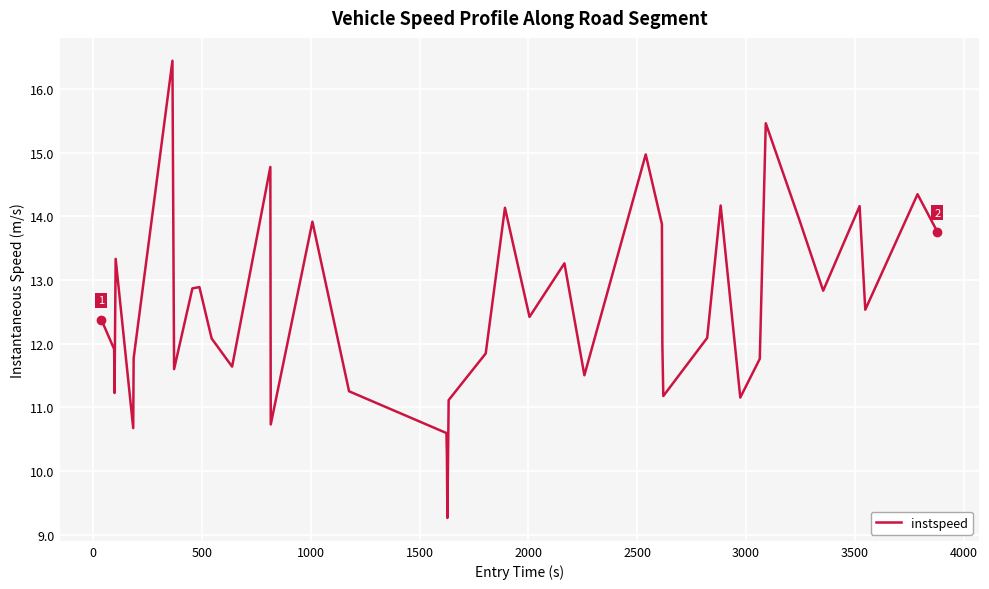

What is the sum of all values?

502.1